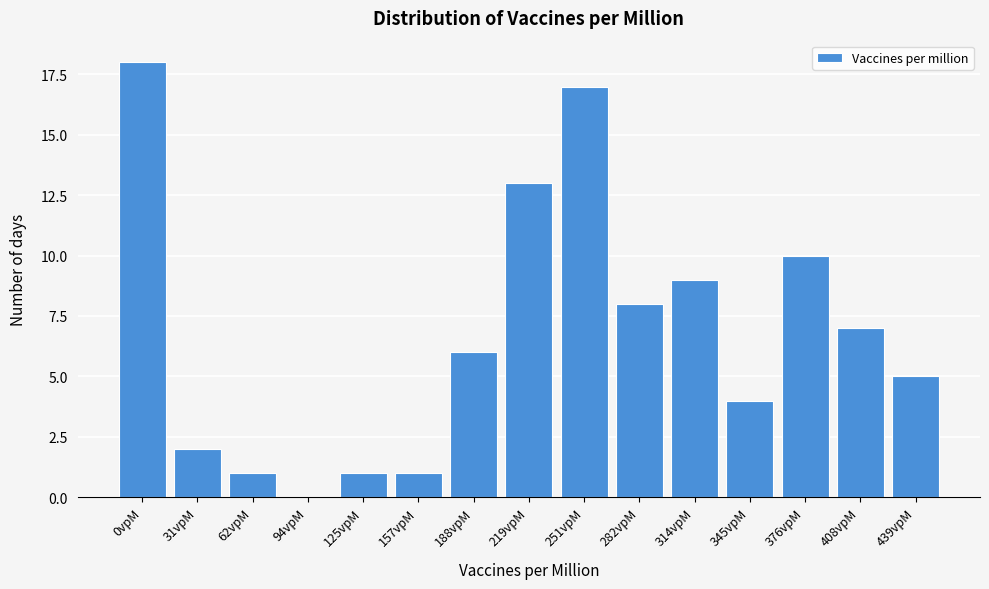

Reading left to right, list all the values displayed in this chart.

0vpM=18	31vpM=2	62vpM=1	94vpM=0	125vpM=1	157vpM=1	188vpM=6	219vpM=13	251vpM=17	282vpM=8	314vpM=9	345vpM=4	376vpM=10	408vpM=7	439vpM=5